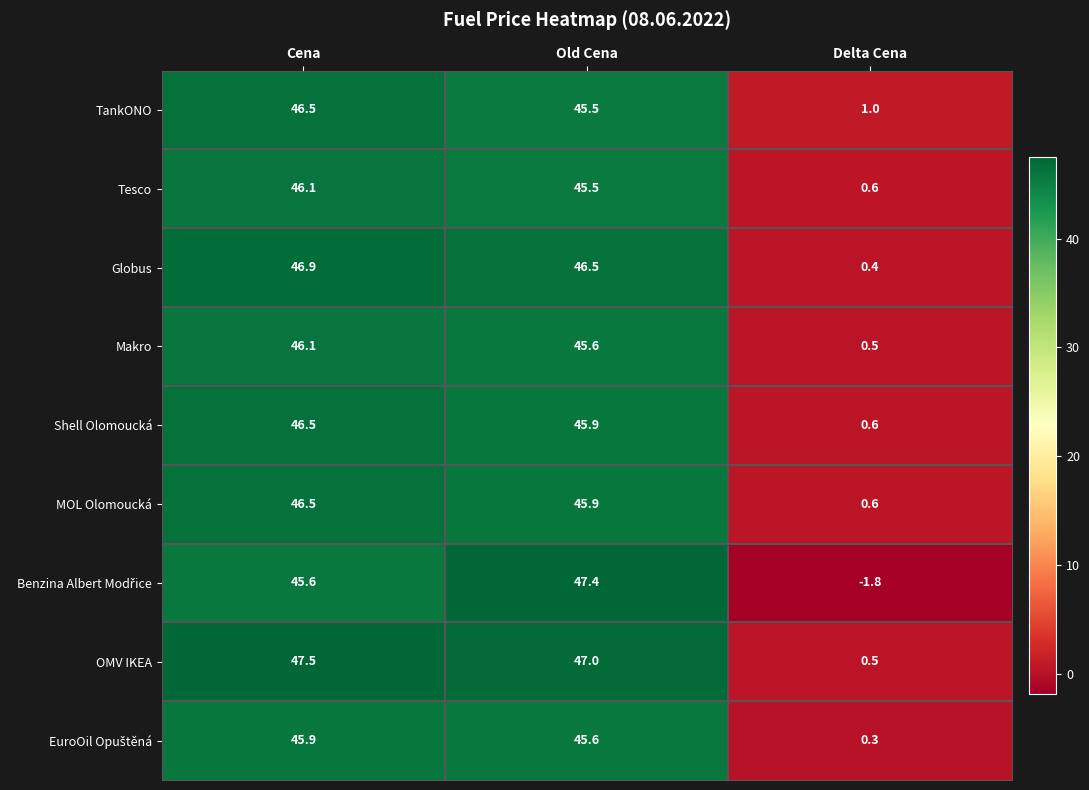

What is the difference between the second highest and minimum values in the MOL Olomoucká series?

45.3